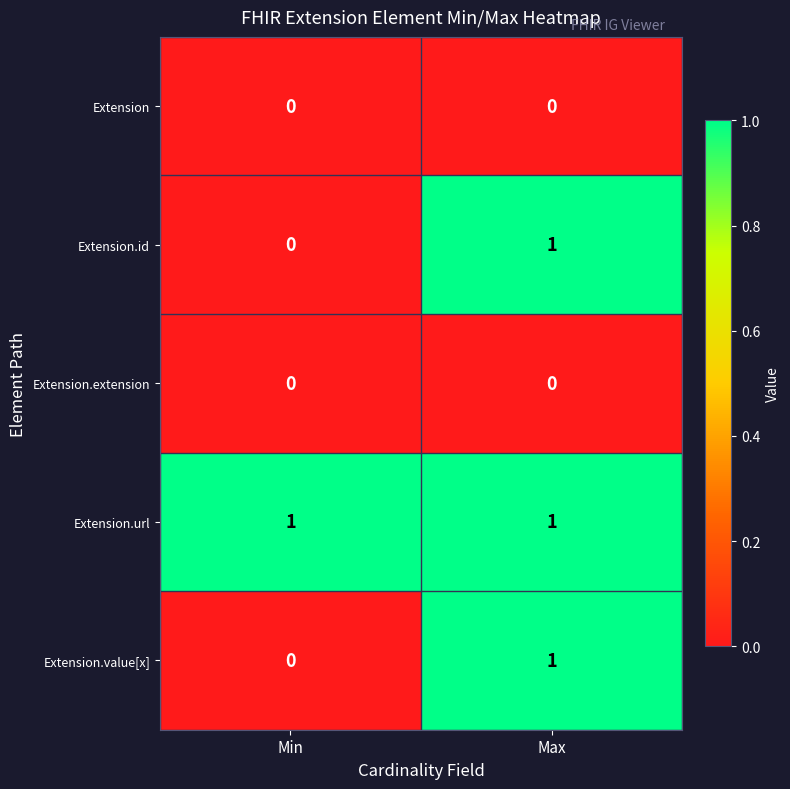

Is the value of Extension.url at Max greater than the value of Extension at Max?

Yes